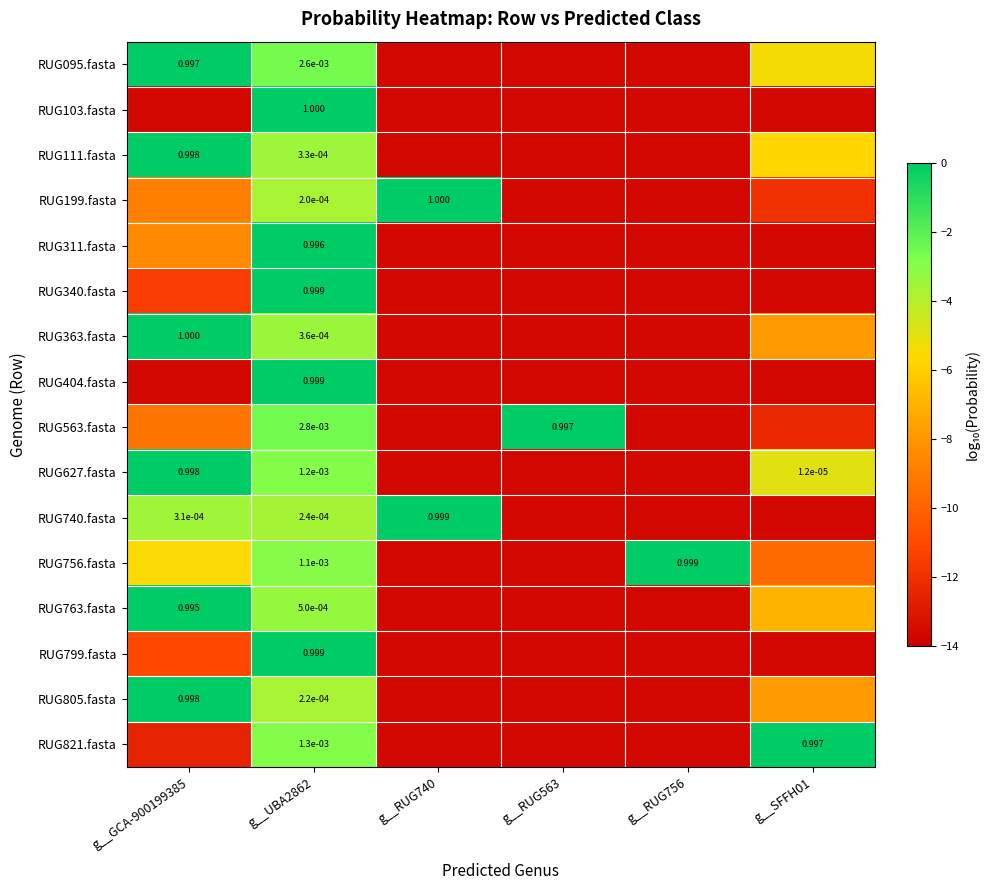

What is the difference between the highest and lowest values at g__RUG756?

13.7